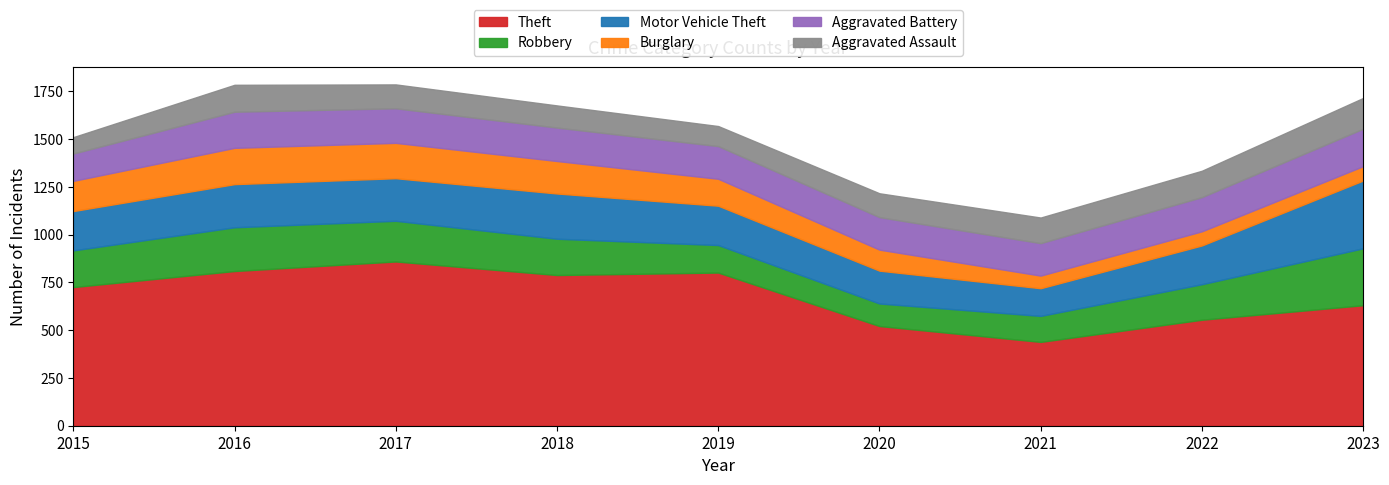

Which series has the largest total across all categories?

Theft